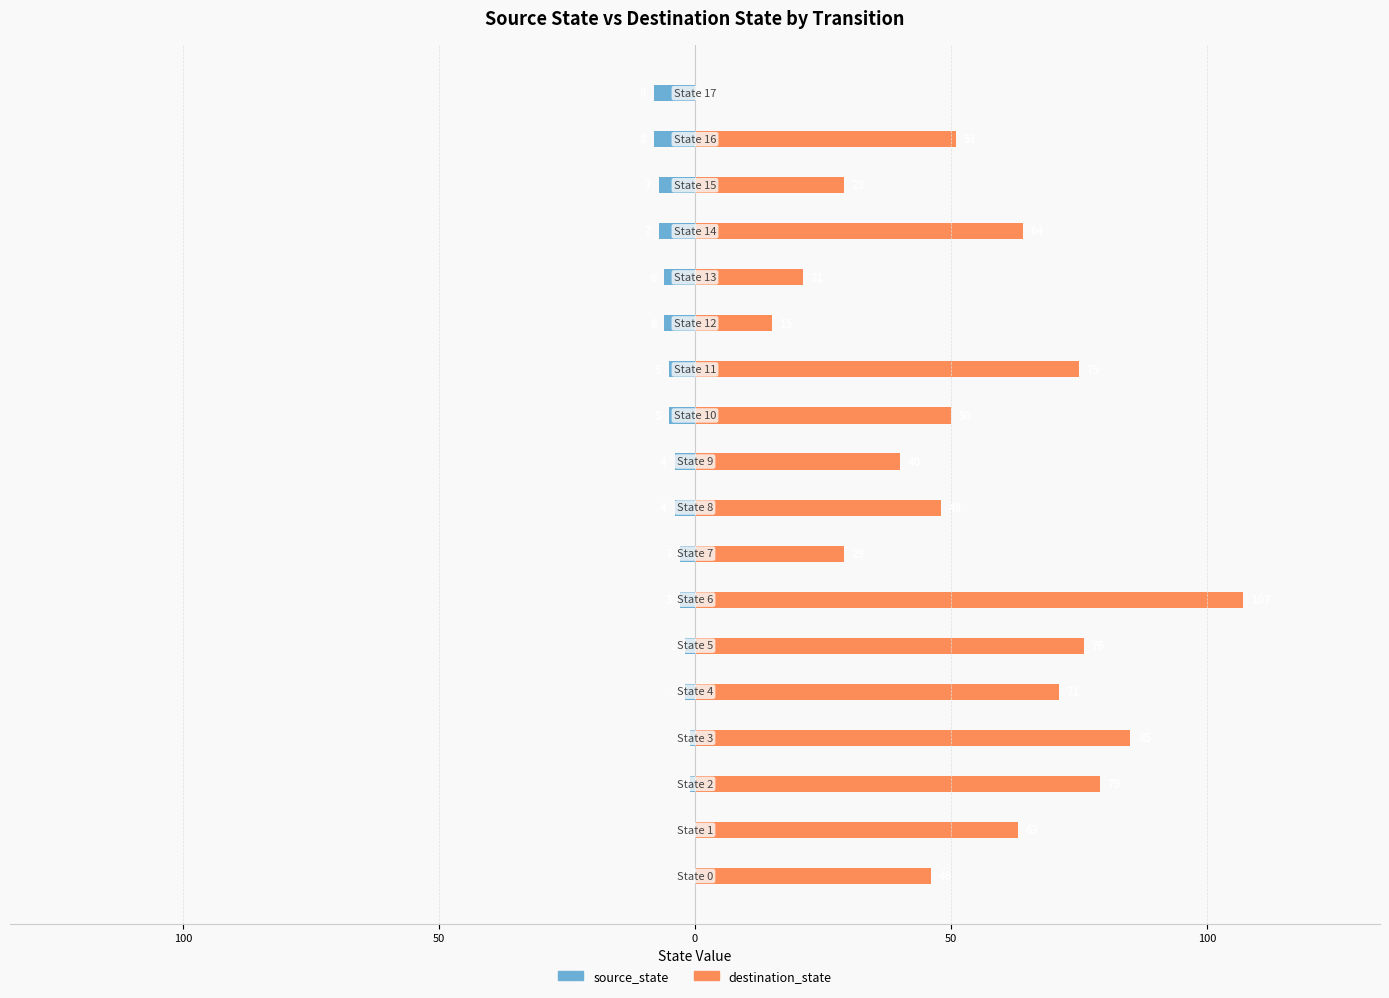

How many bars are there in total?

36